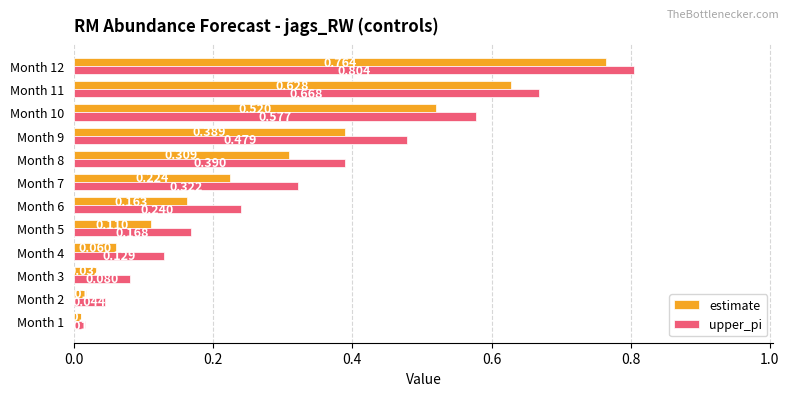

Rank the series by their average value, from lowest to highest.

estimate, upper_pi